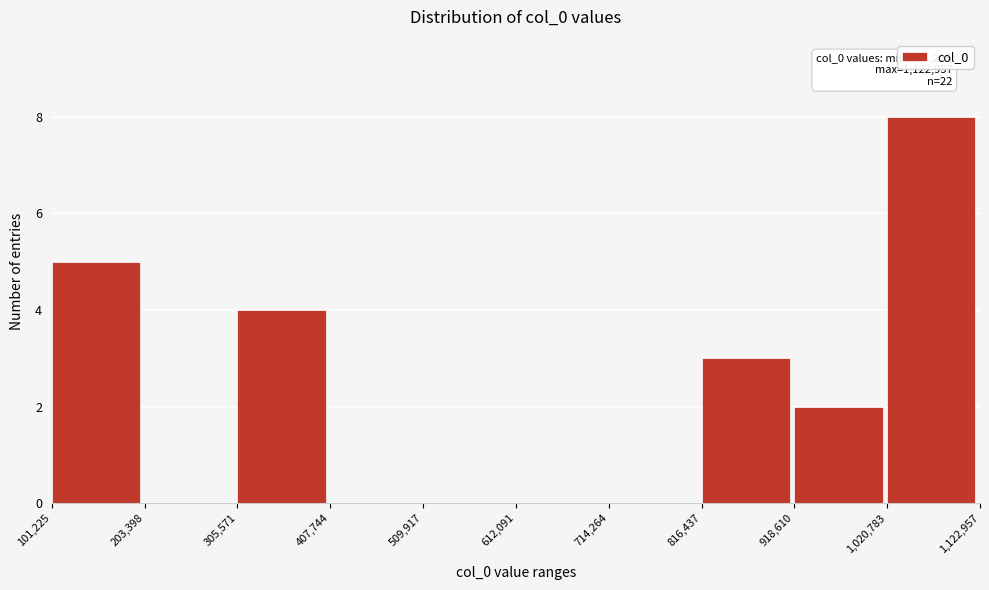

Over which range of the x-axis is the bar tallest?

1,020,783 to 1,122,957